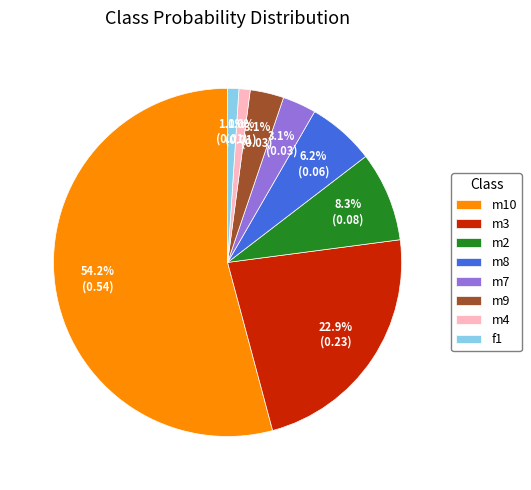

Is there any slice that represents more than half of the pie?

Yes